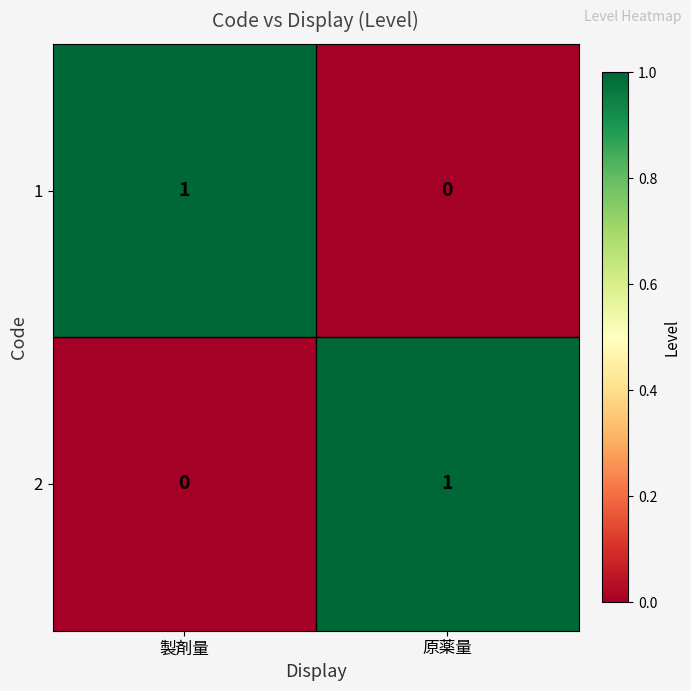

The value of 2 at 原薬量 is 2. True or false?

False